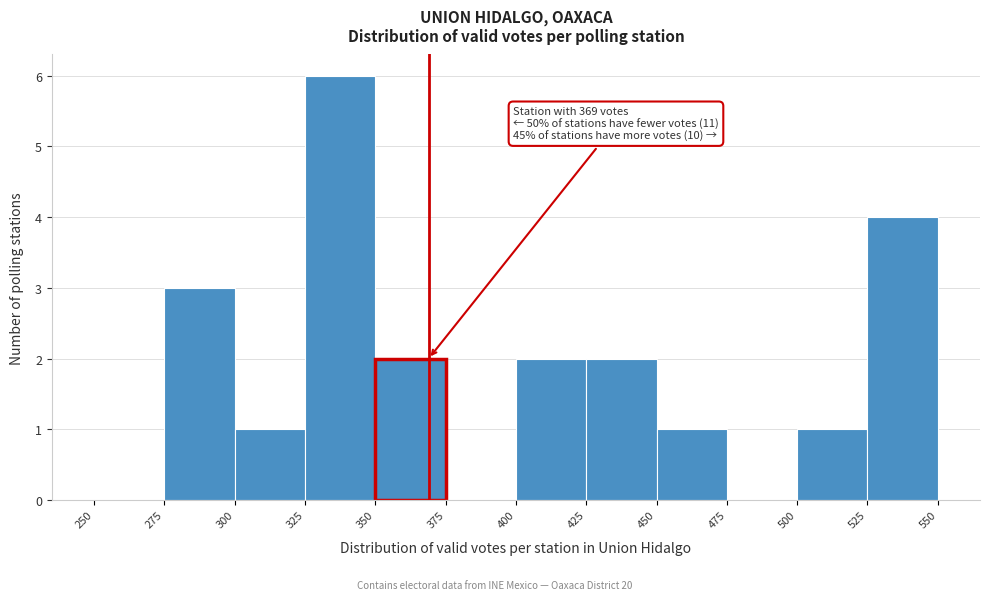

Which range on the x-axis has the tallest bar?

325 to 350